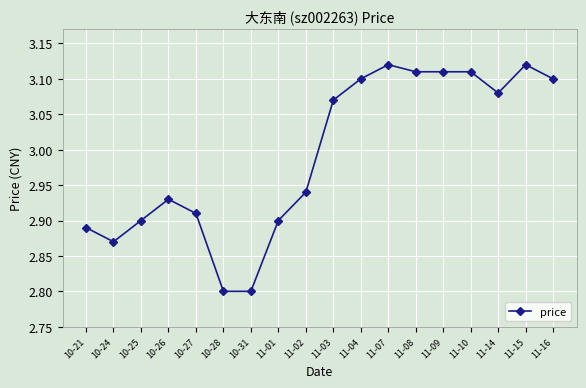

What is the sum of the values at 10-28 and 10-31?

5.6